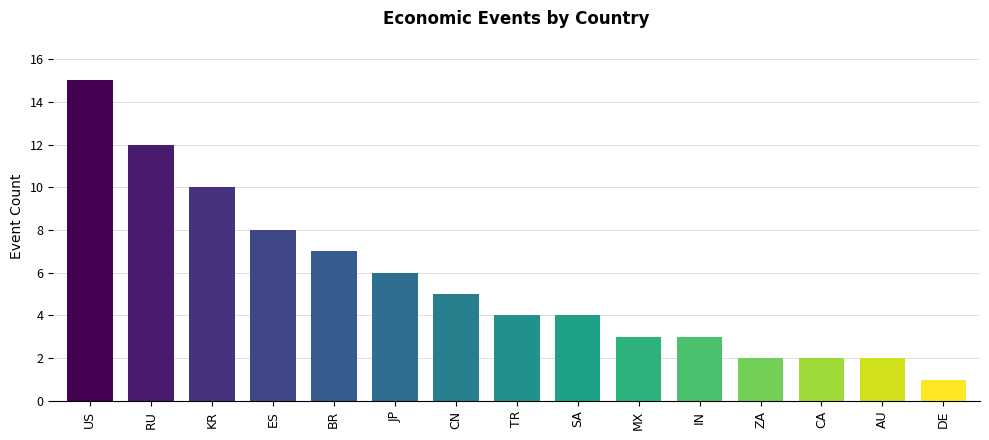

Does the chart contain stacked bars?

No